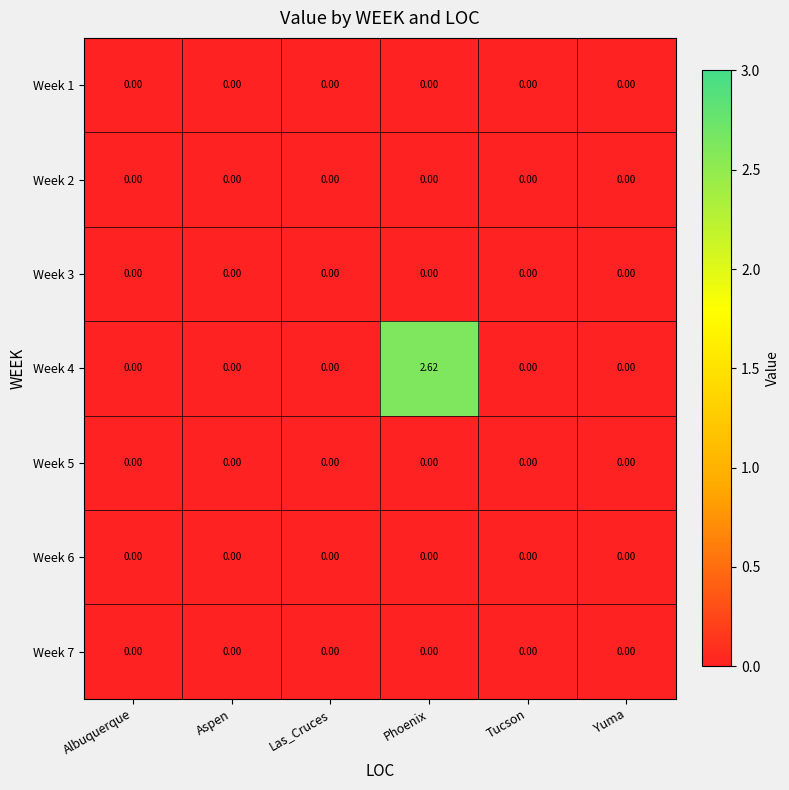

Which category has the highest value across all series?

Phoenix